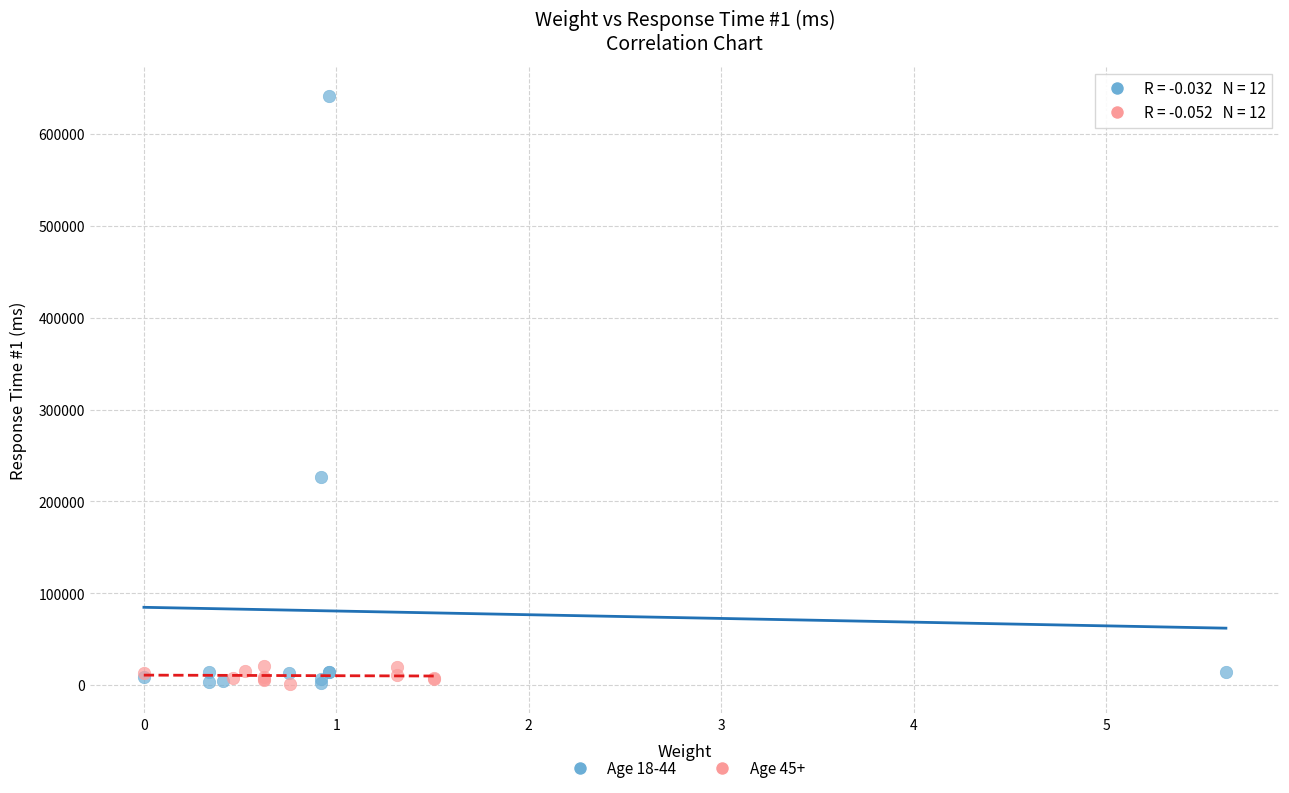

Which series has the widest spread of Y values?

Age 18-44